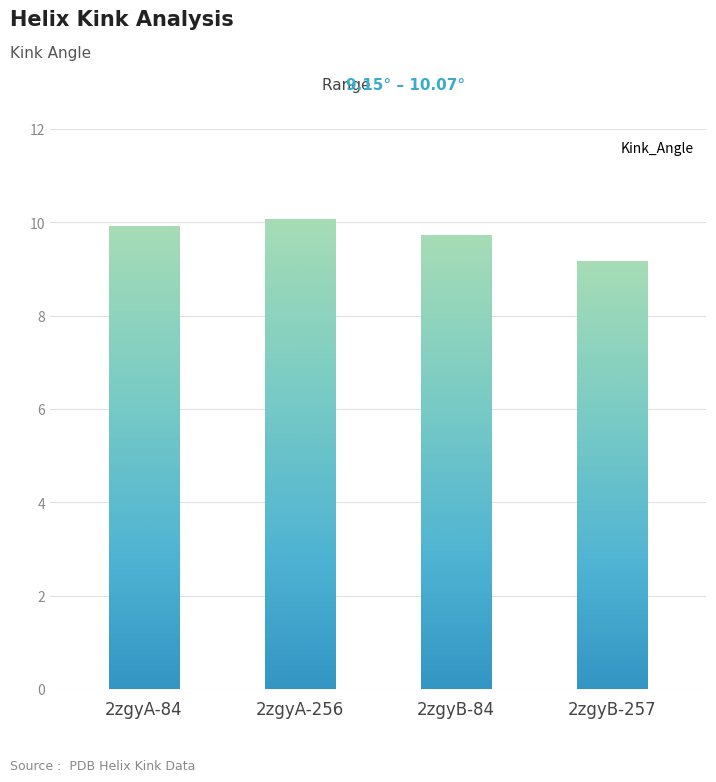

Reading right to left, what are all the values shown in this chart?

2zgyB-257=9.2	2zgyB-84=9.7	2zgyA-256=10.1	2zgyA-84=9.9